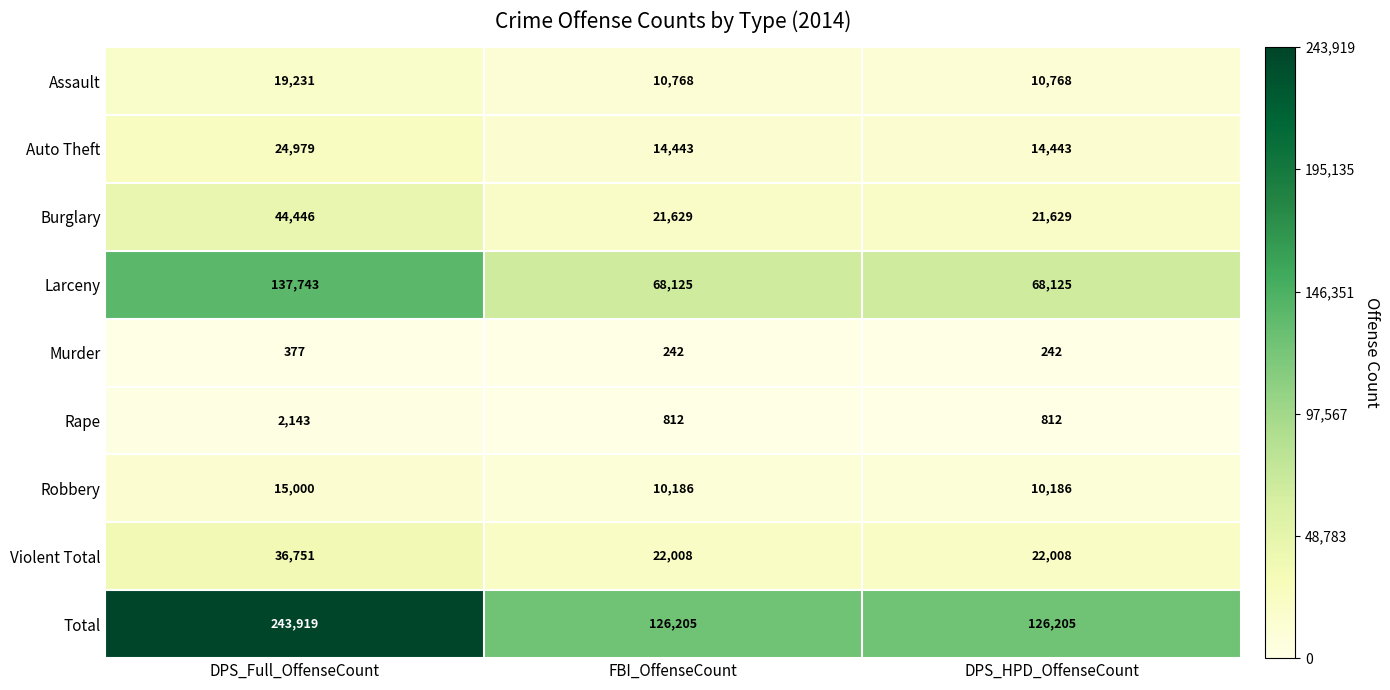

Which label corresponds to the largest value in the chart?

DPS_Full_OffenseCount